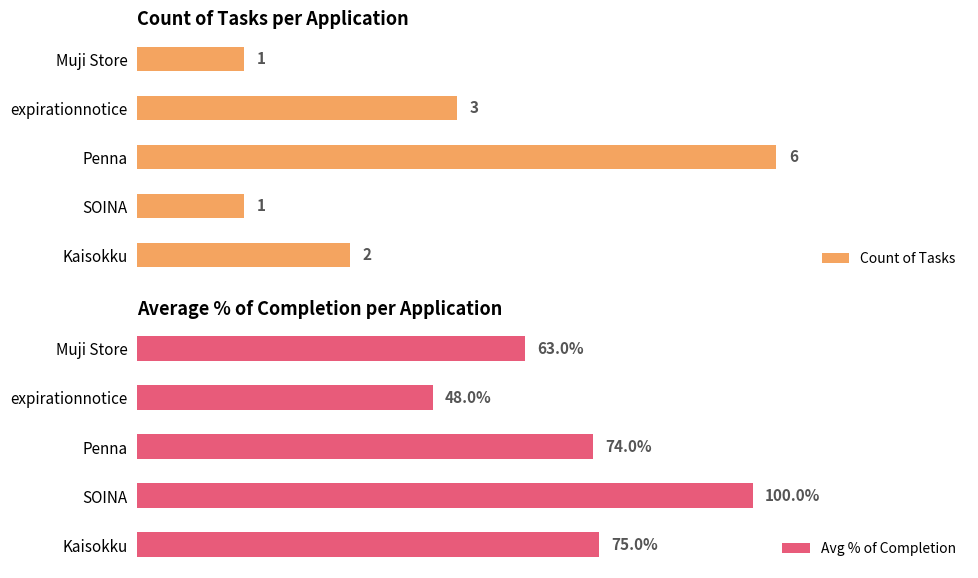

What is the lowest value of the Count of Tasks series?

1.0